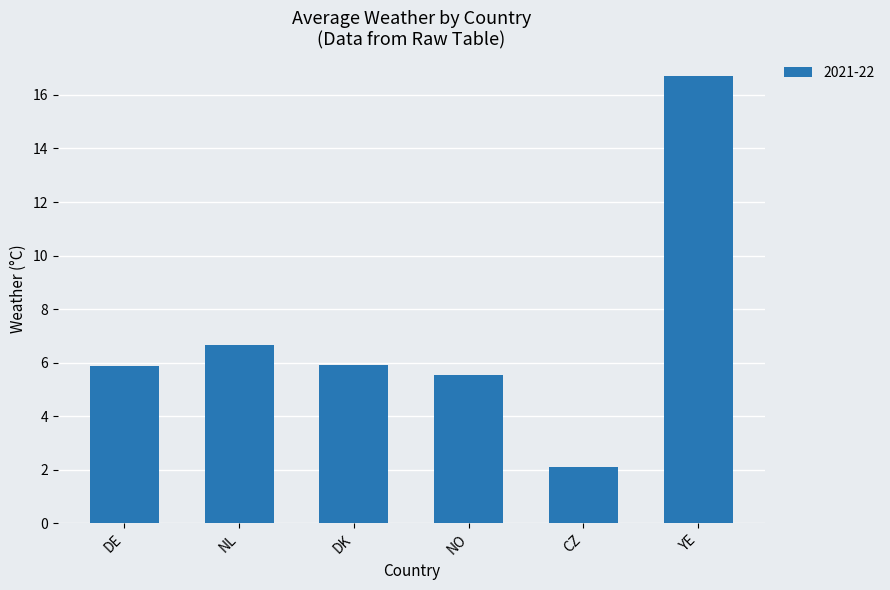

What is the difference between the second highest and minimum values?

4.6